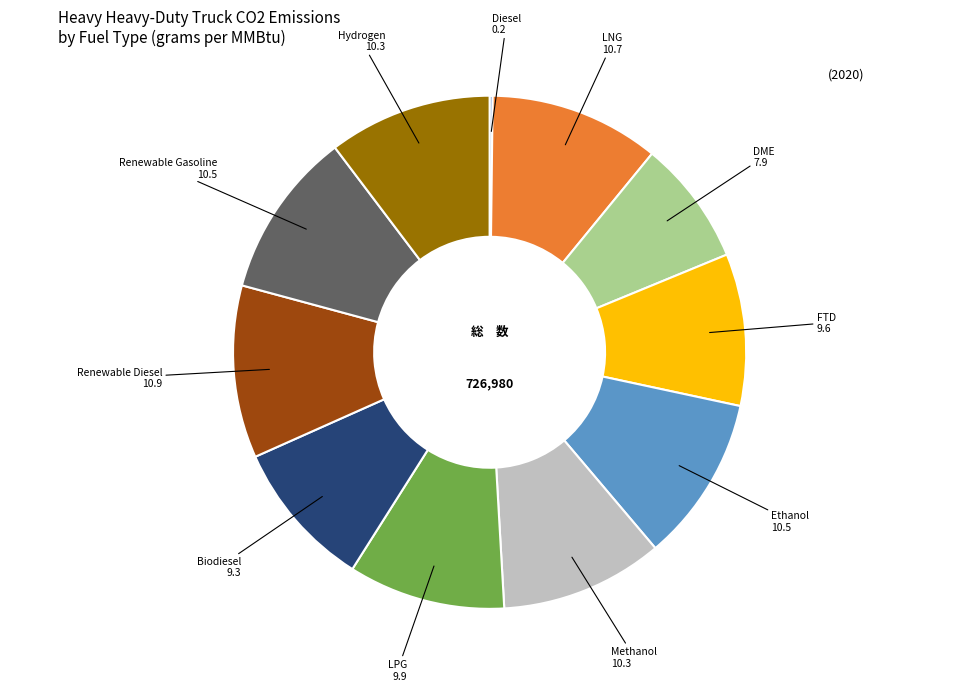

Does any single category account for the majority?

No